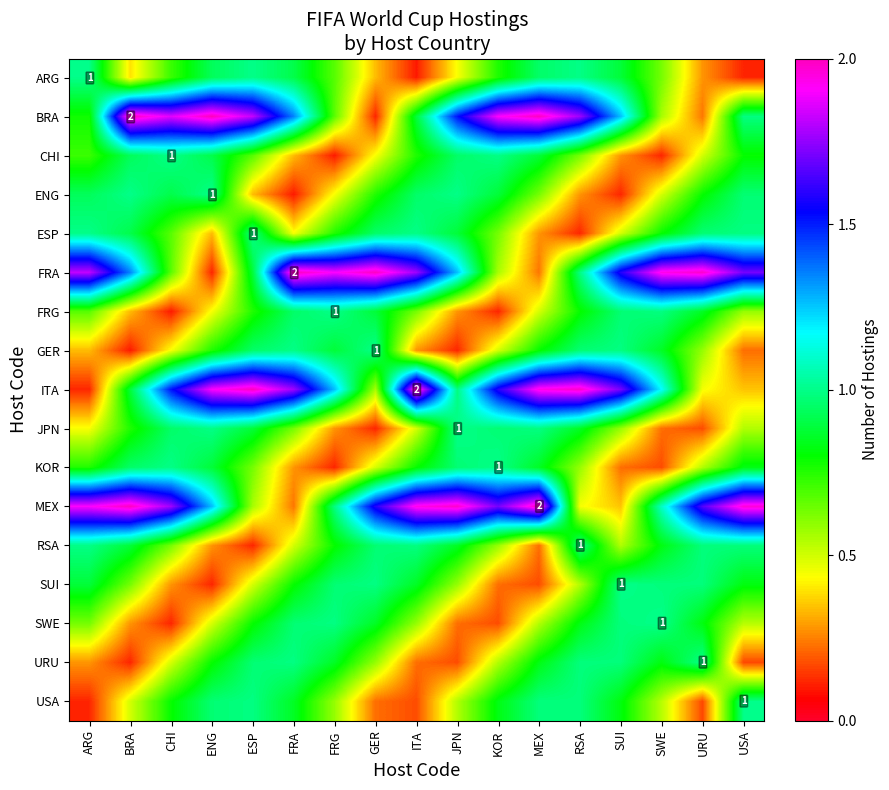

Is it true that URU equals 1.3 at MEX?

False